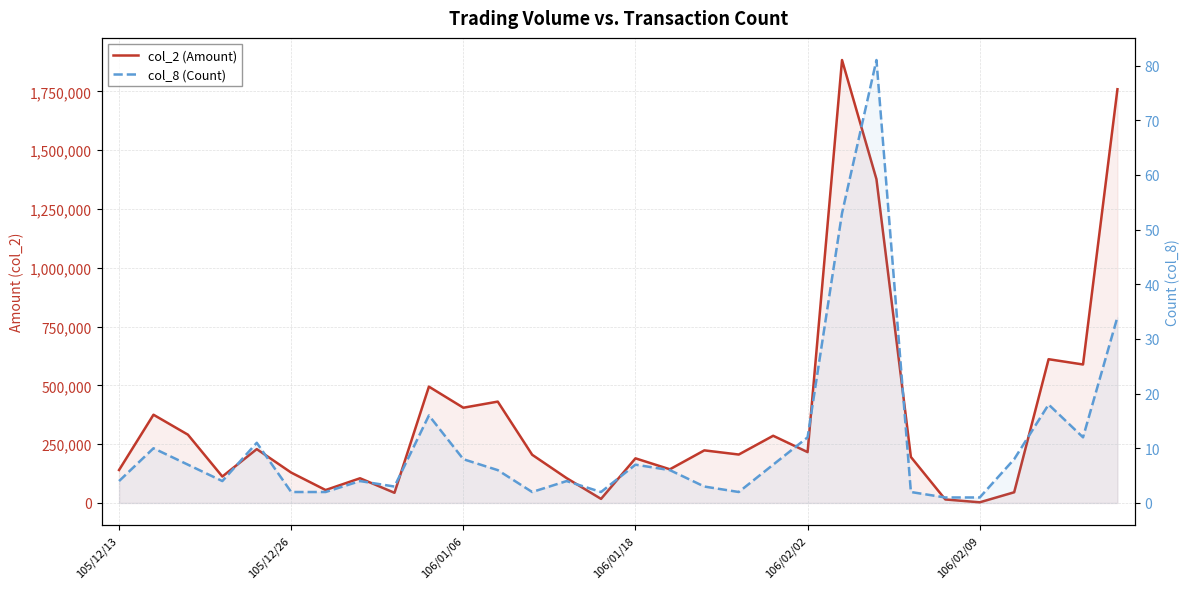

Is it true that col_2 (Amount) equals 588680 at 28?

True